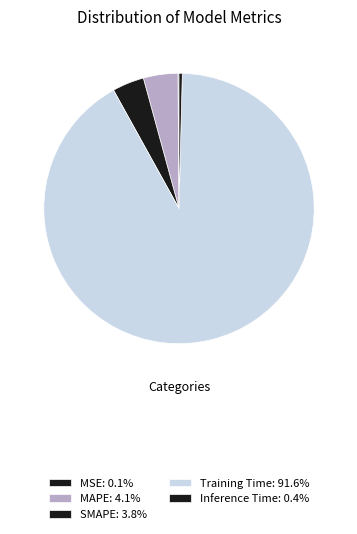

To the nearest percent, what is the combined percentage of MSE and SMAPE?

4%